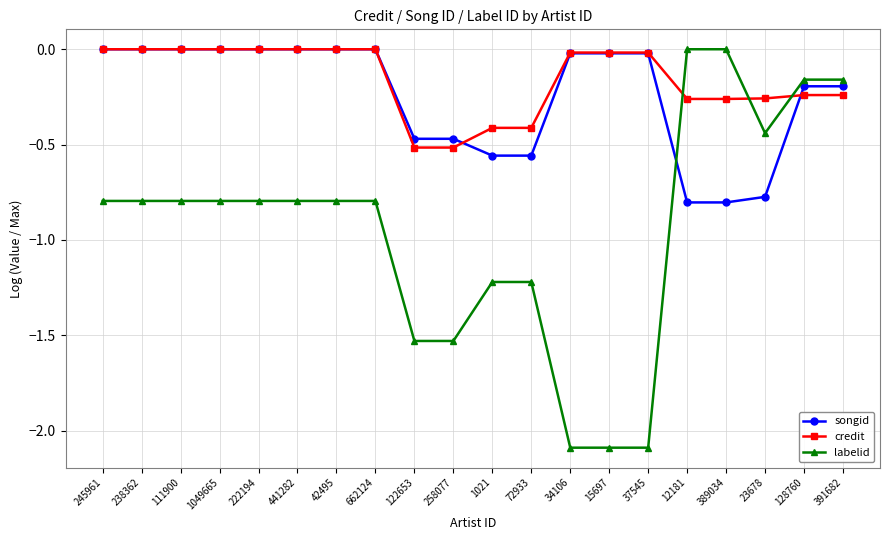

True or false: credit has a value of -0.0 at 34106.

True